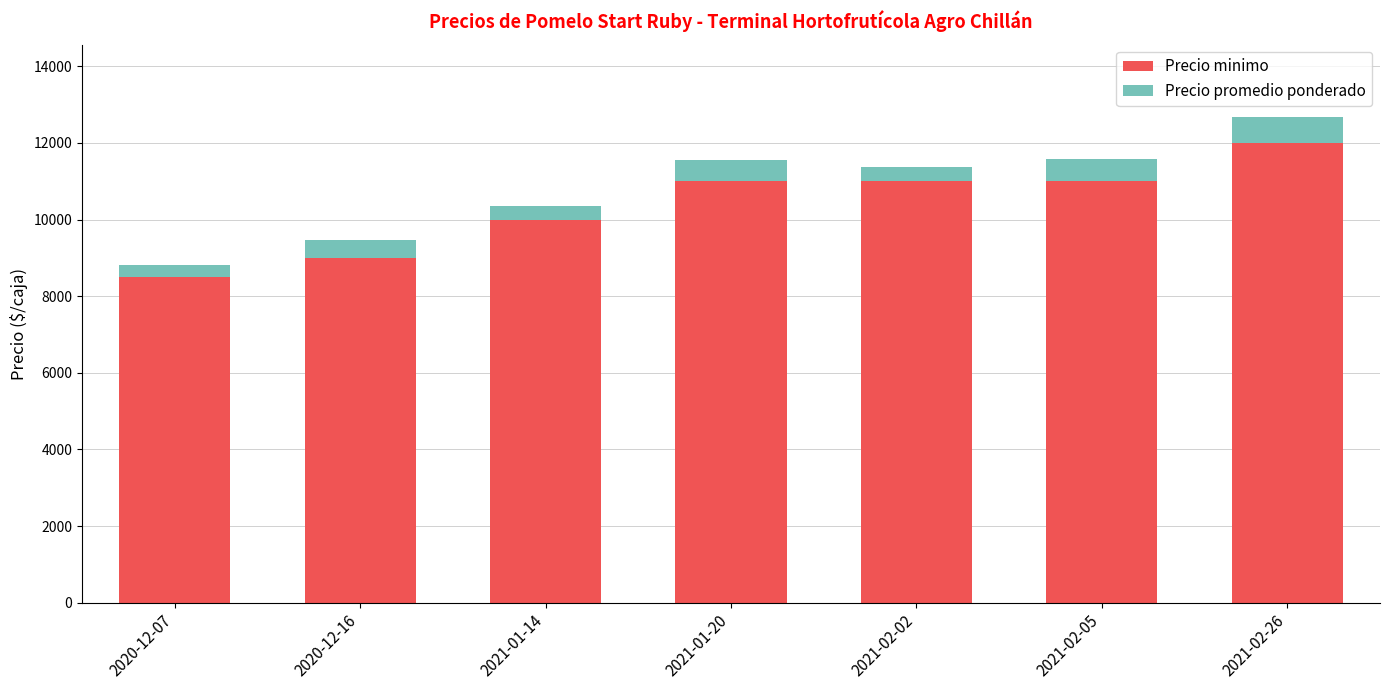

What are all the series names shown in the legend?

Precio minimo, Precio promedio ponderado